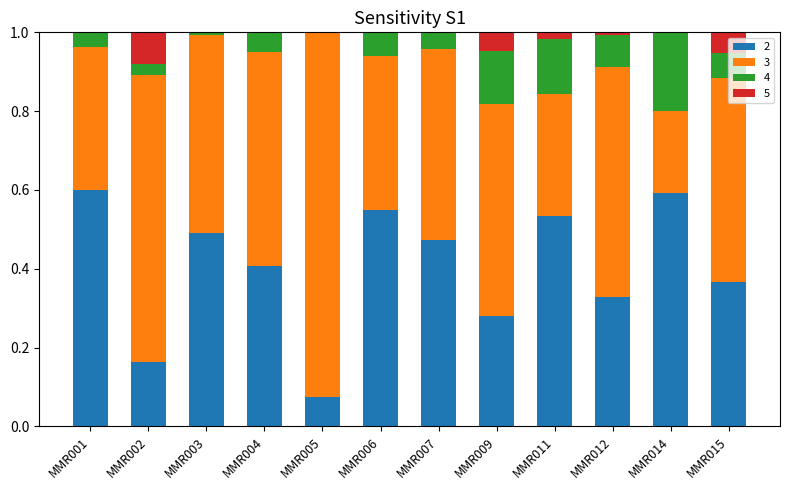

What is the total value across all series at MMR005?

1.0